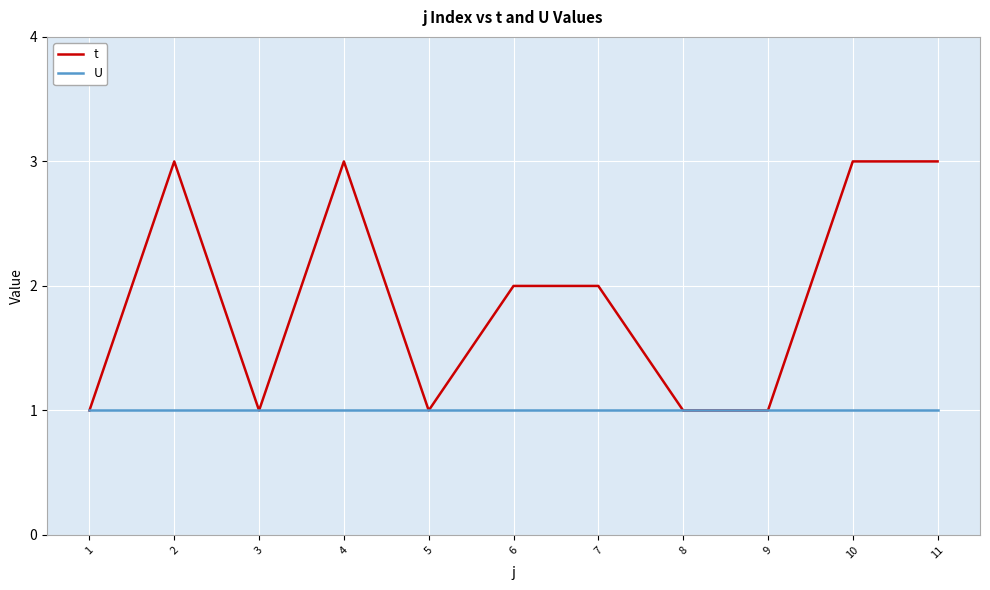

What is the total value across all series at 4?

4